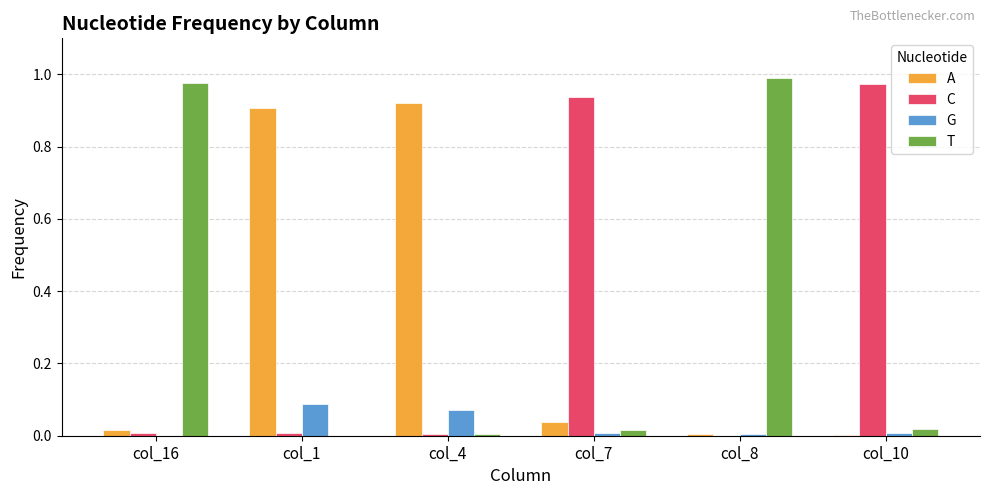

Is the value of G at col_4 greater than the value of T at col_16?

No